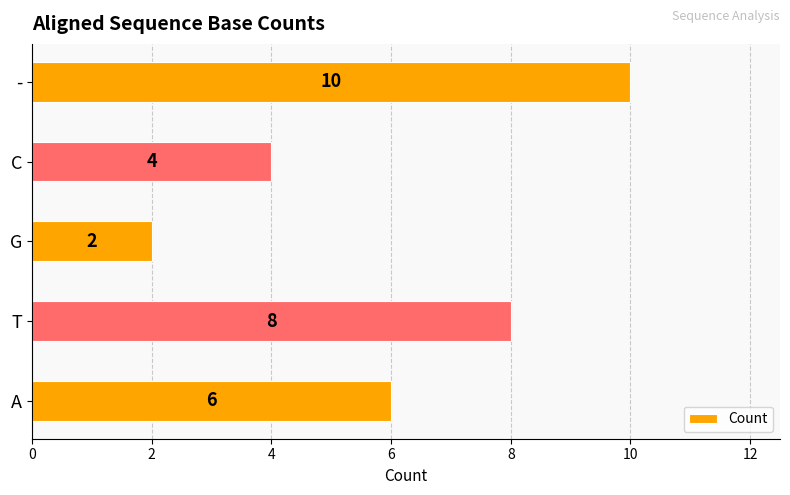

What is the sum of all values?

30